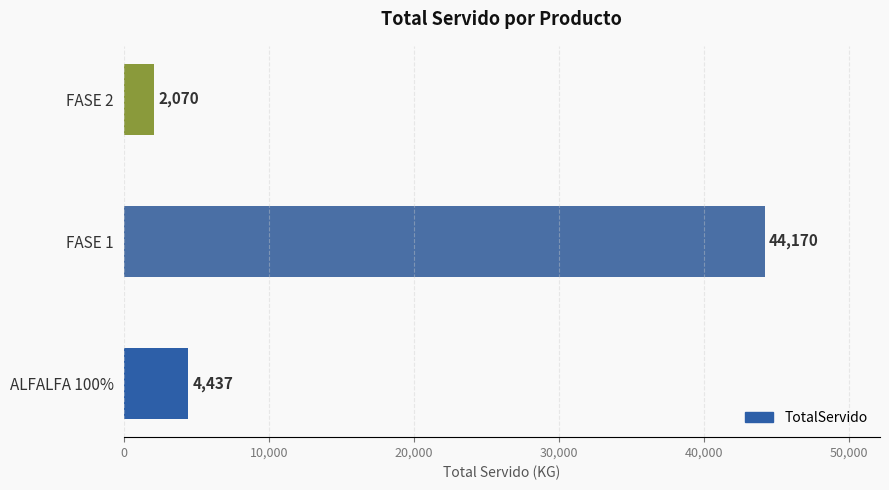

Does the chart contain any negative values?

No